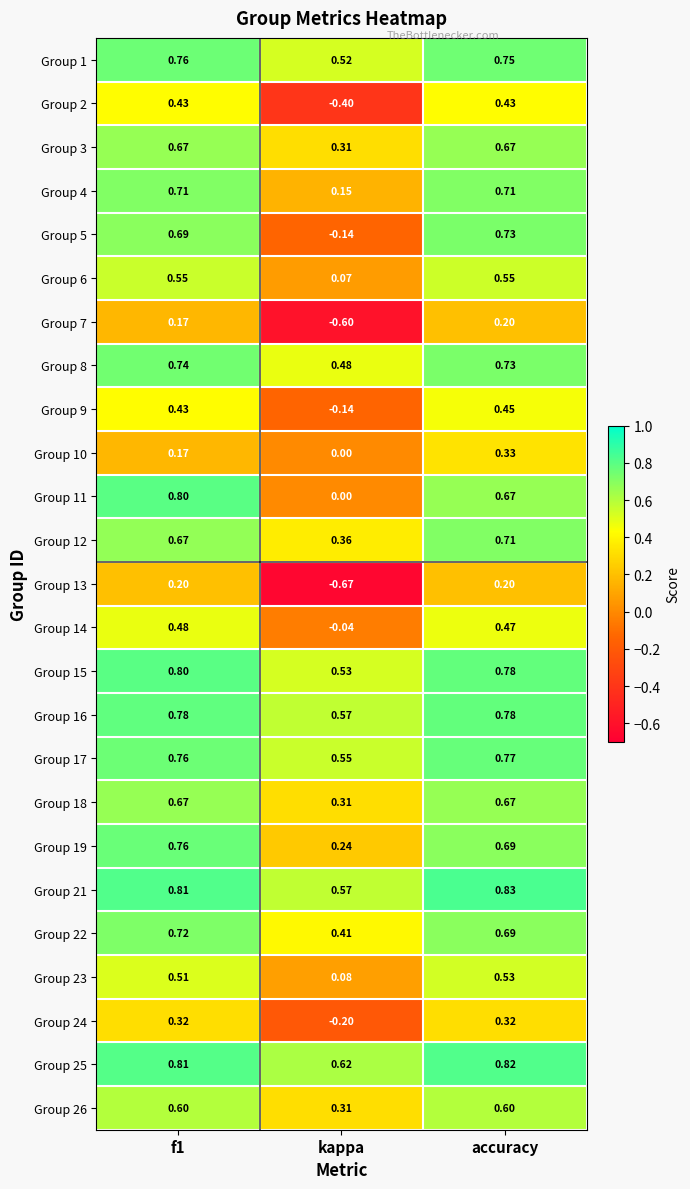

Which category has the highest value in the Group 10 series?

accuracy